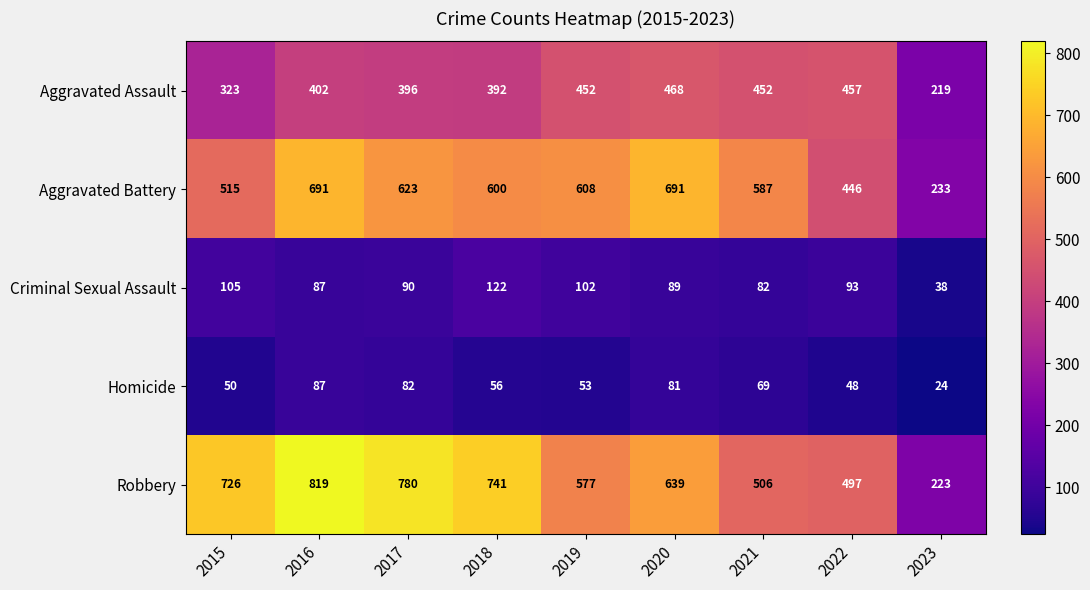

Which series has the largest total across all categories?

Robbery